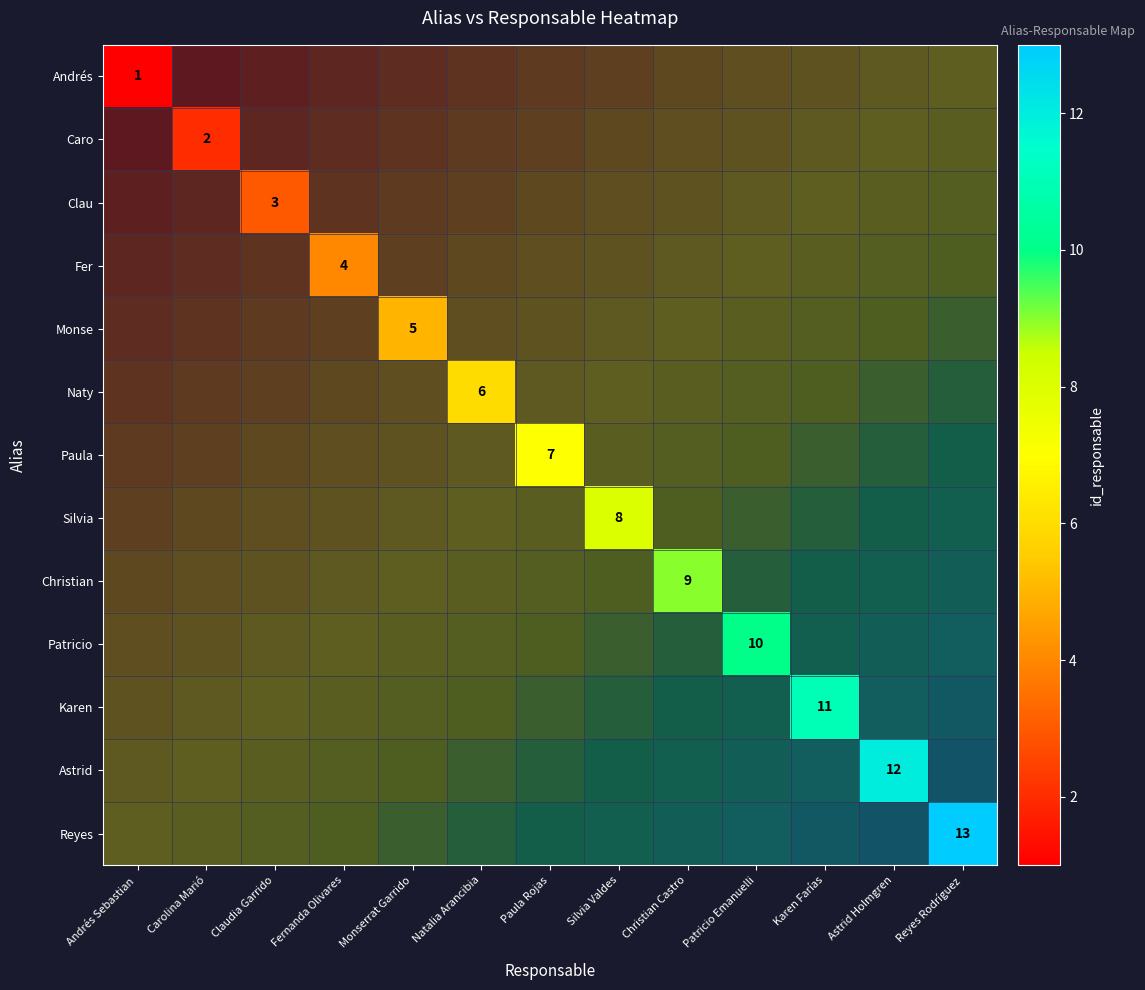

List the series in order of their peak value, lowest first.

Andrés, Caro, Clau, Fer, Monse, Naty, Paula, Silvia, Christian, Patricio, Karen, Astrid, Reyes